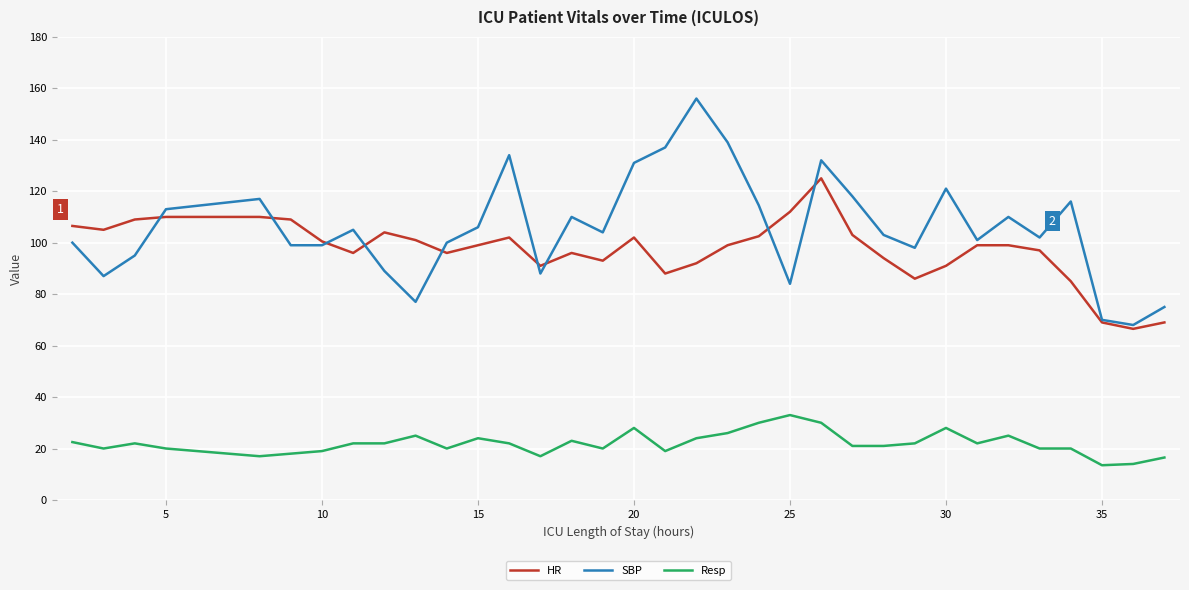

What are all the series names shown in the legend?

HR, SBP, Resp